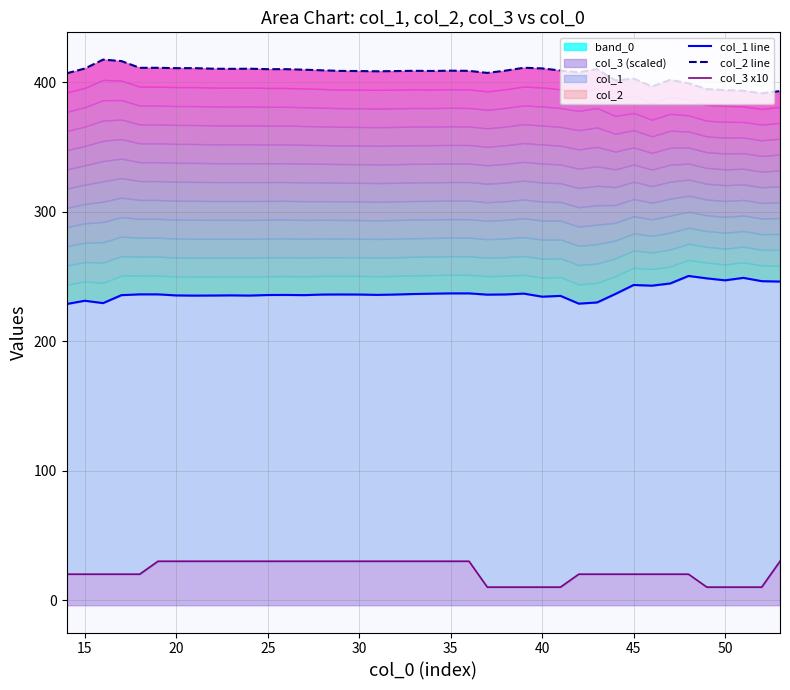

What is the average value of the col_2 line series?

406.9